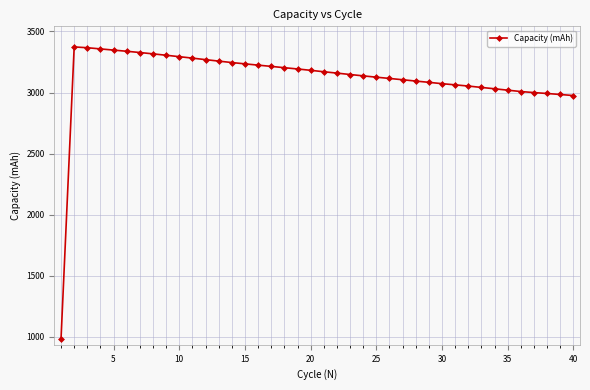

What is the smallest value displayed?

983.8